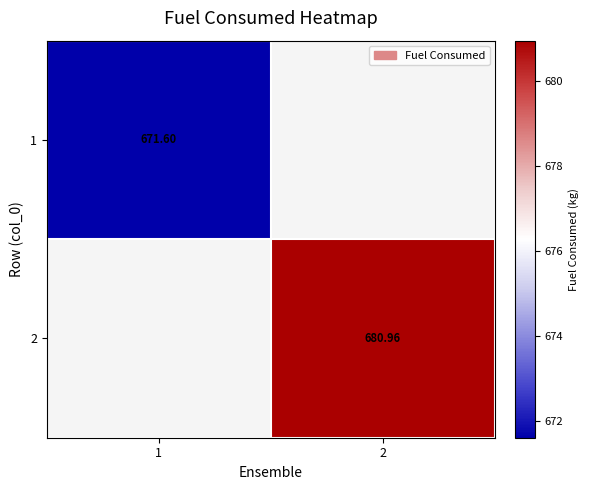

Is the value of 2 at 2 greater than the value of 1 at 1?

Yes